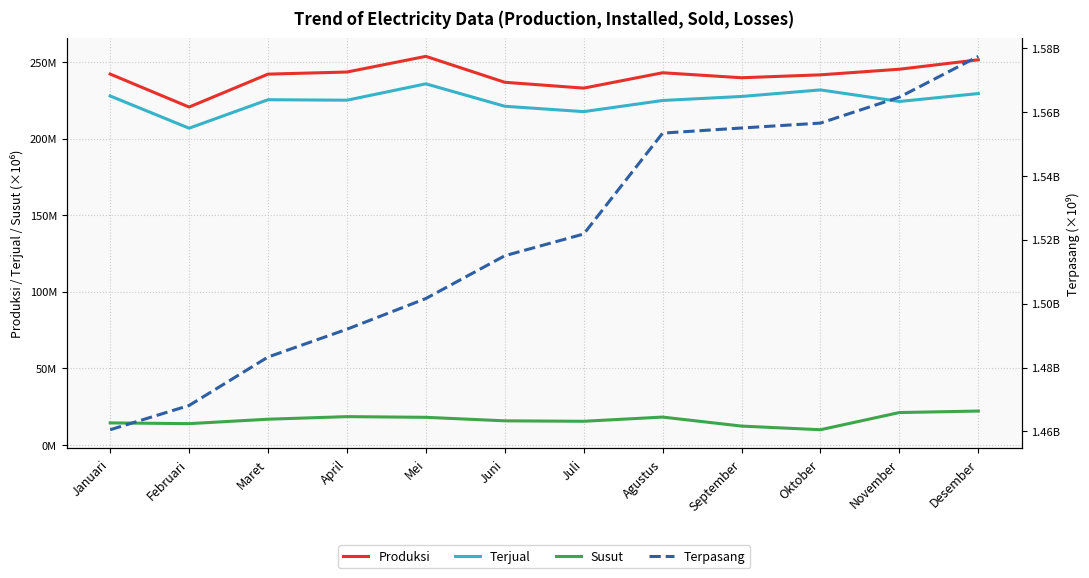

Where is the first local minimum for Produksi?

Februari